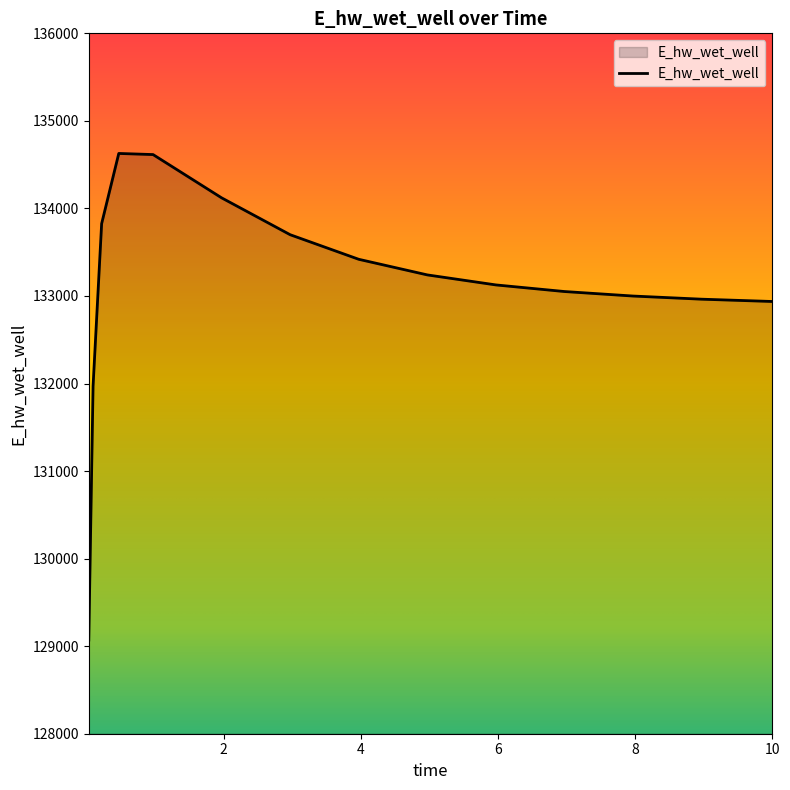

What is the minimum value shown in the chart?

129070.3